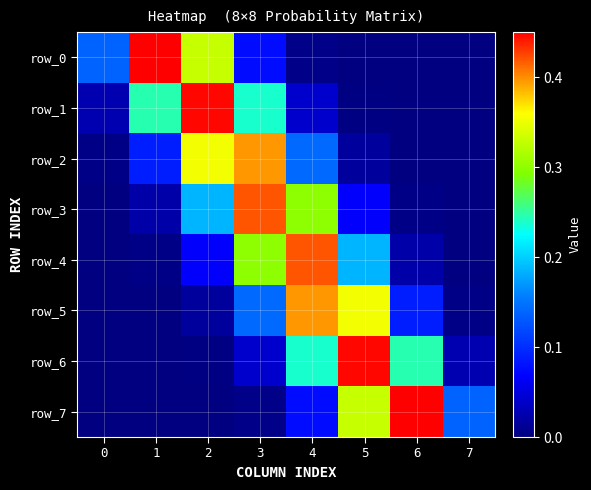

Reading left to right, what are all the values shown in this chart?

row_0: 0.1	0.5	0.3	0.1	0.0	0.0	0.0	0.0
row_1: 0.0	0.2	0.4	0.2	0.0	0.0	0.0	0.0
row_2: 0.0	0.1	0.4	0.4	0.1	0.0	0.0	0.0
row_3: 0.0	0.0	0.2	0.4	0.3	0.1	0.0	0.0
row_4: 0.0	0.0	0.1	0.3	0.4	0.2	0.0	0.0
row_5: 0.0	0.0	0.0	0.1	0.4	0.4	0.1	0.0
row_6: 0.0	0.0	0.0	0.0	0.2	0.4	0.2	0.0
row_7: 0.0	0.0	0.0	0.0	0.1	0.3	0.5	0.1